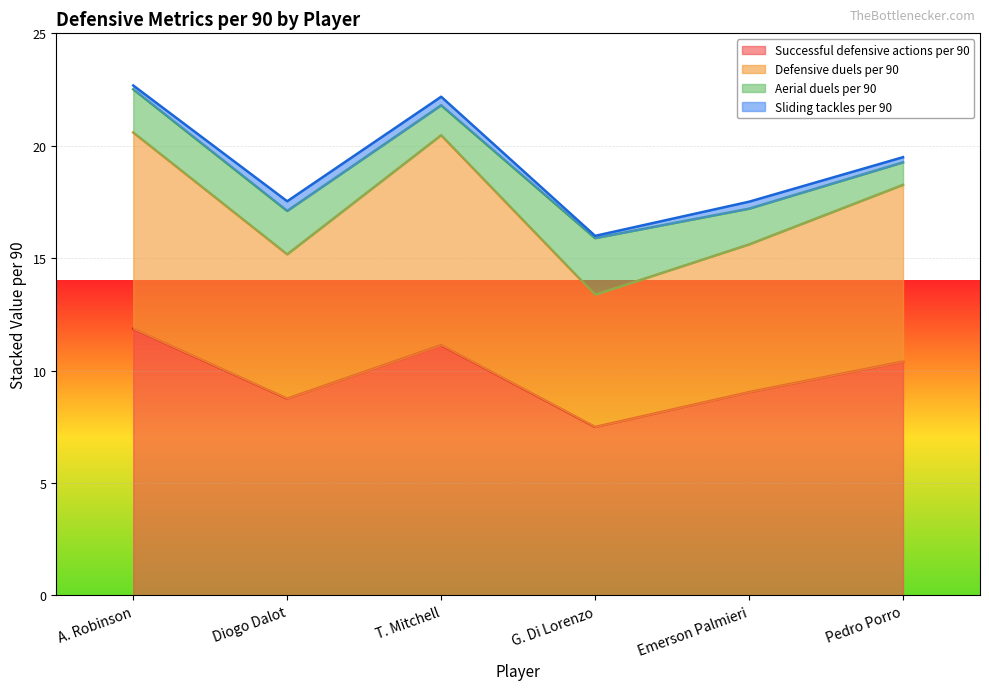

True or false: Defensive duels per 90 has a value of 20.6 at A. Robinson.

True